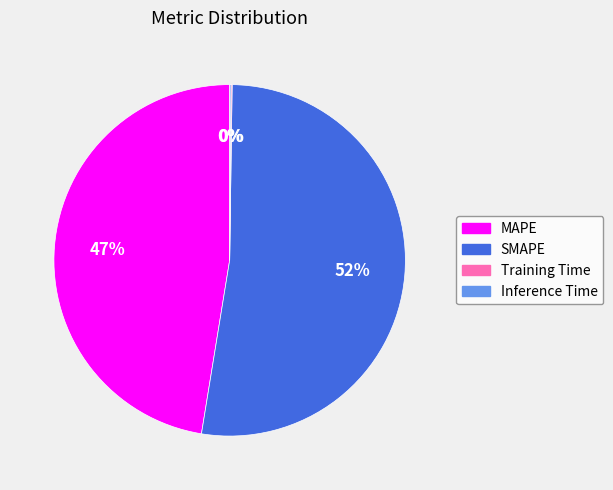

Does SMAPE account for over 50% of the chart?

Yes